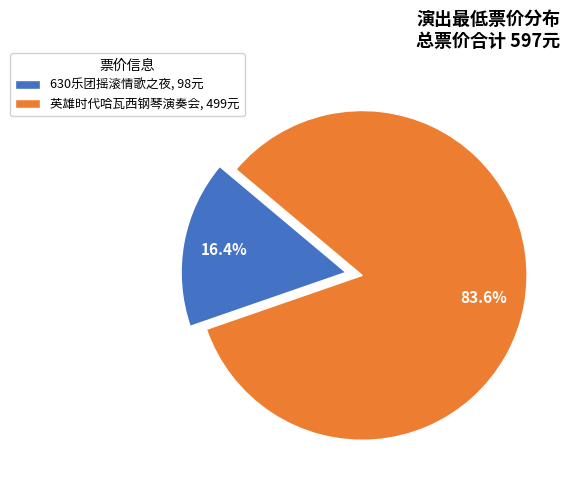

Which slice is the smallest?

630乐团摇滚情歌之夜, 98元